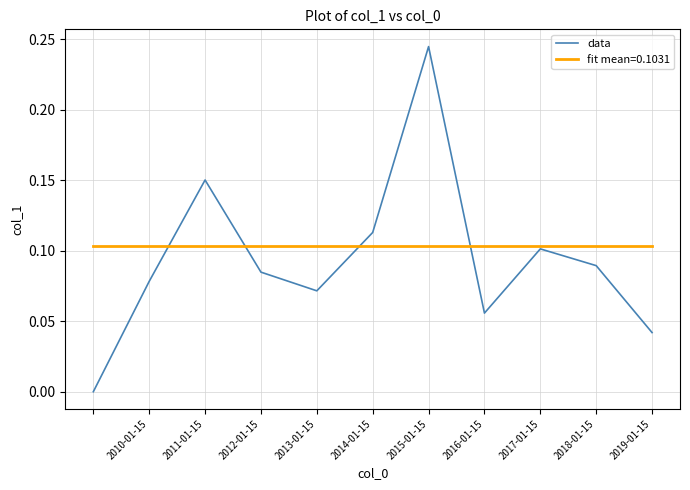

List the series in order of their peak value, lowest first.

fit mean=0.1031, data